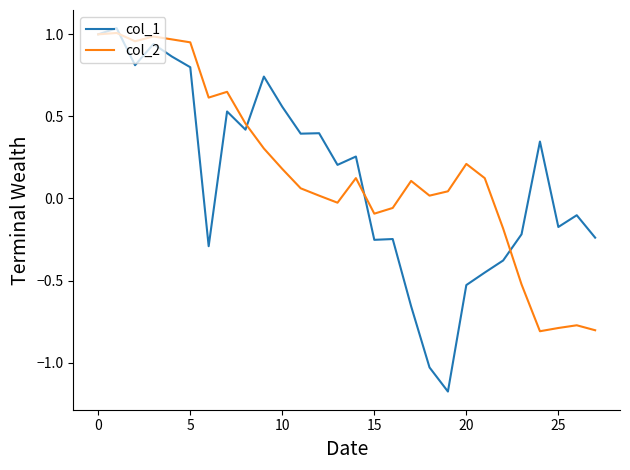

In col_2, how many points are higher than both neighbors (excluding endpoints)?

7